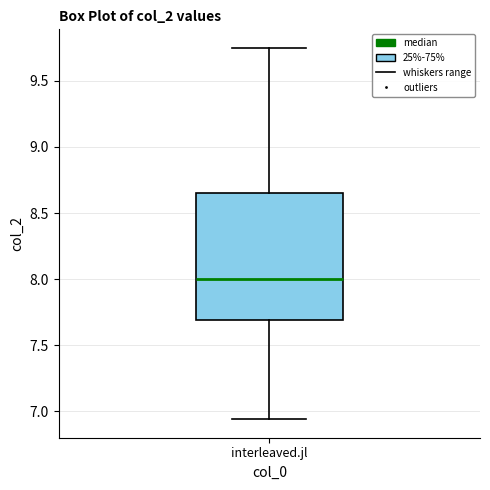

Where does the lower whisker of the box for interleaved.jl end on the y-axis? The values are not printed on the chart, so give them approximately, as read against the axis.

6.95